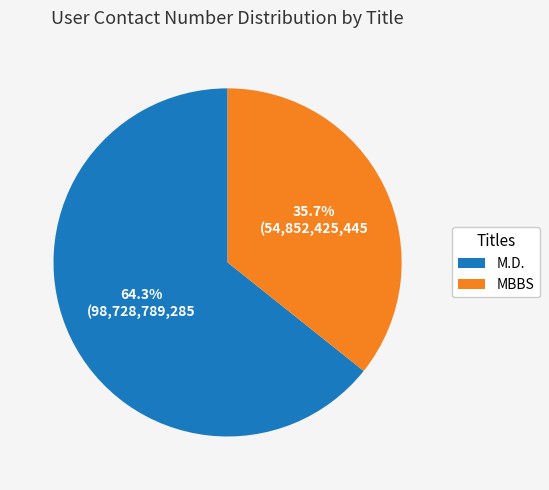

To the nearest percent, what percentage of the pie is MBBS?

36%